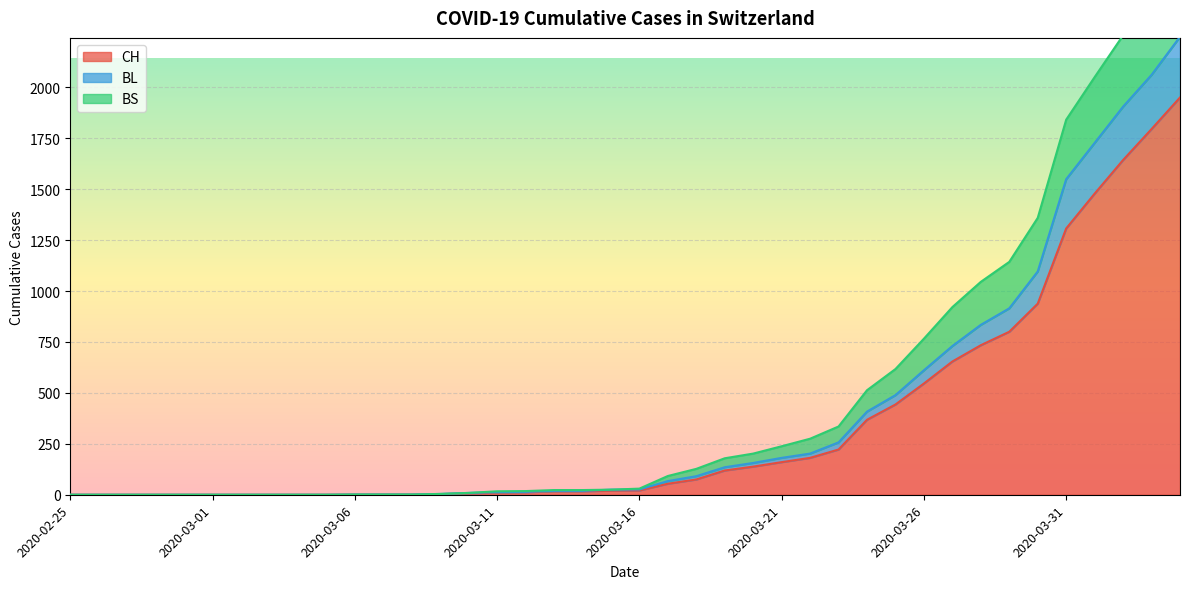

What is the approximate value of BS at 2020-03-29, to the nearest 10?

1140